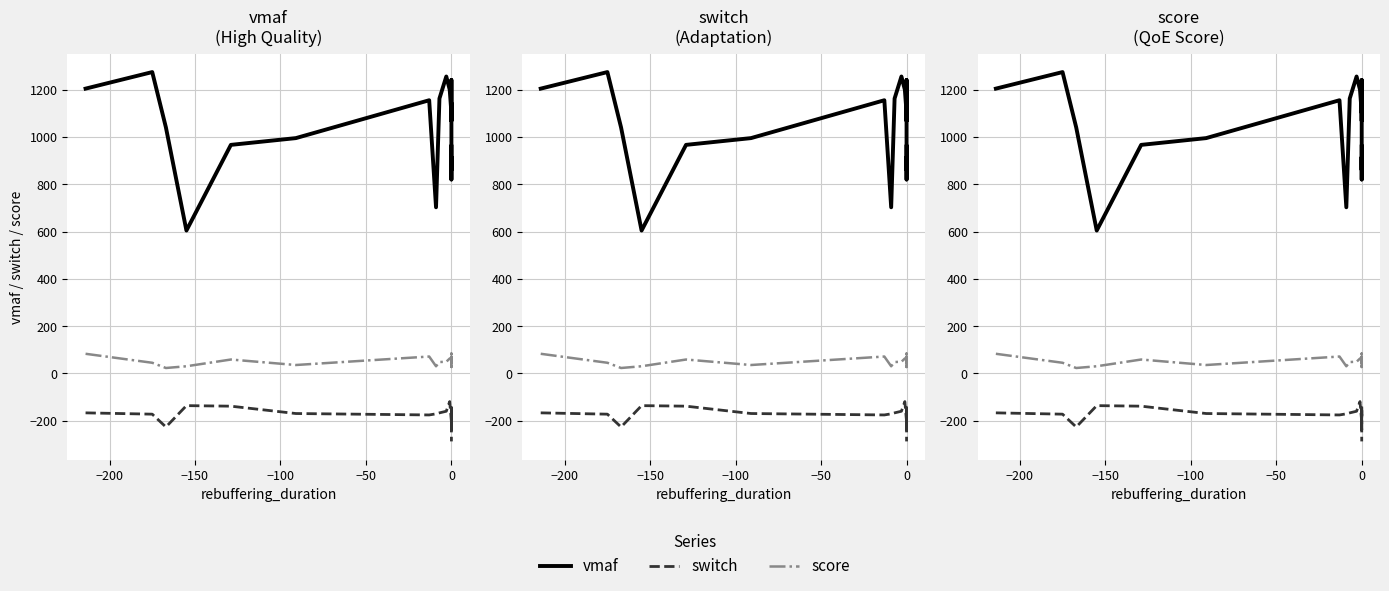

Is it true that score equals 75.6 at 0?

False